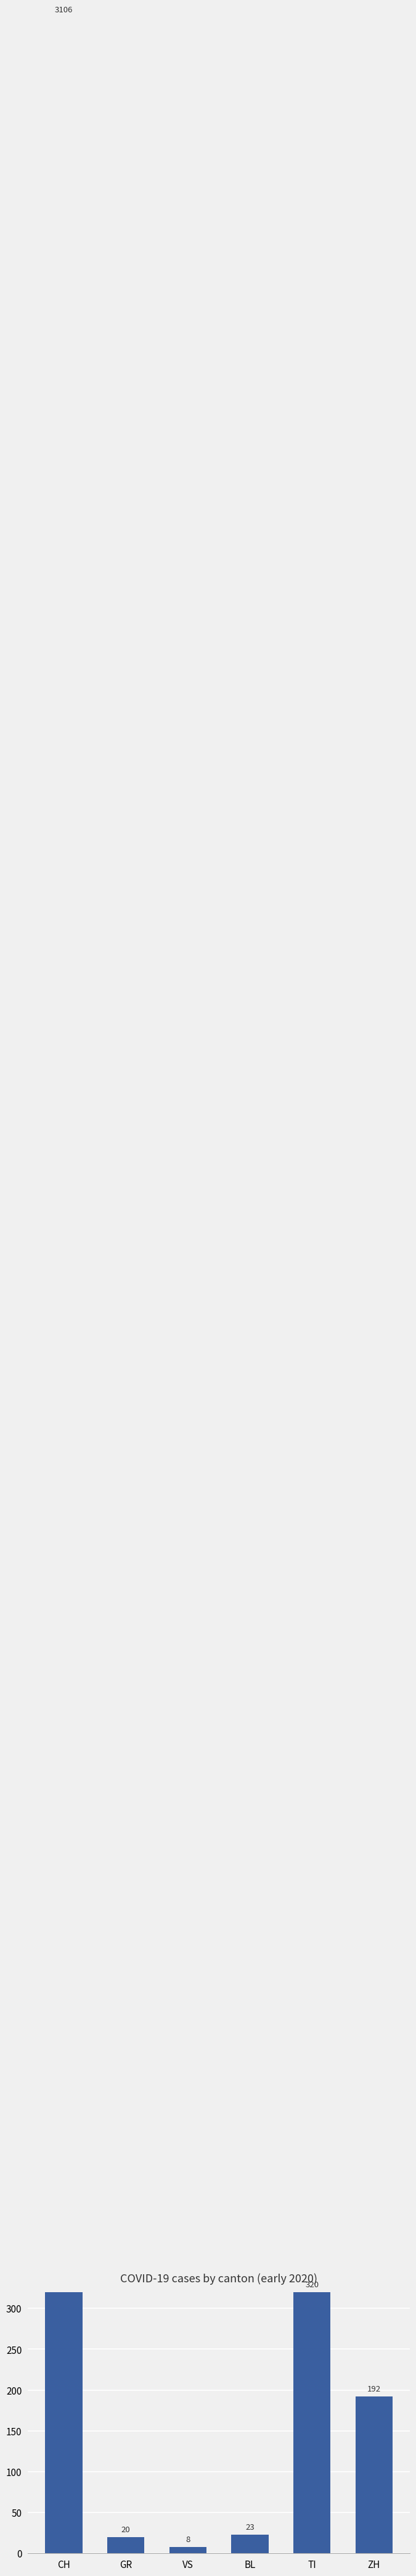

Rank the categories by value from highest to lowest.

CH, TI, ZH, BL, GR, VS